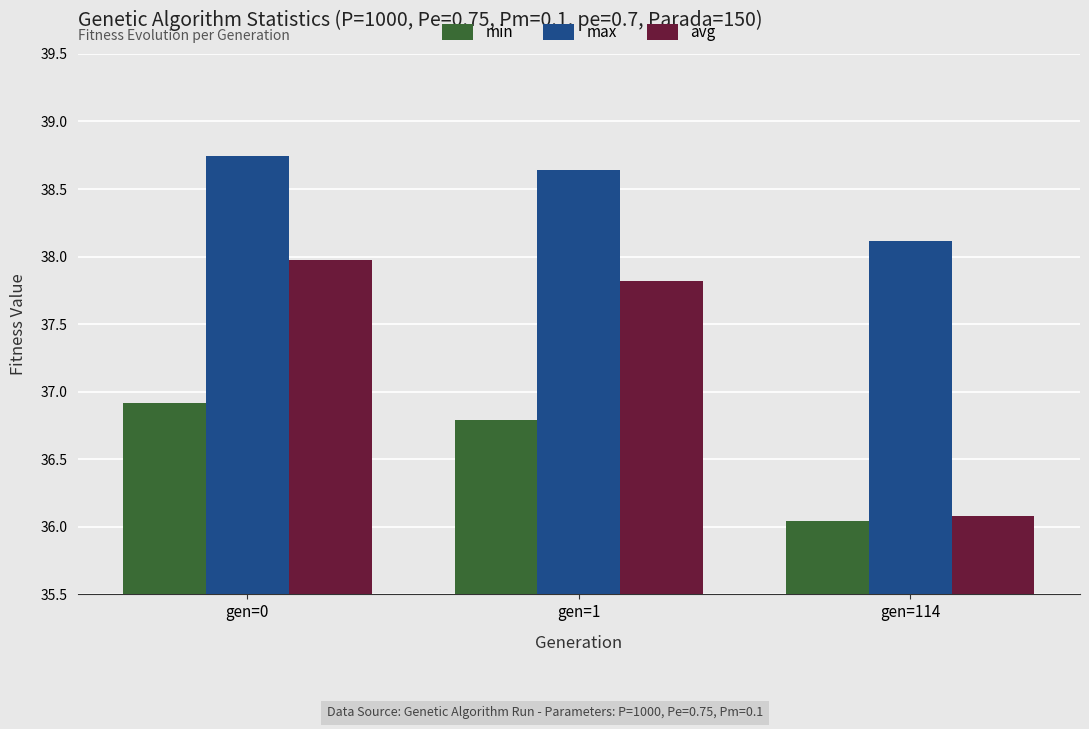

What is the difference between the max values at gen=0 and gen=114?

0.6